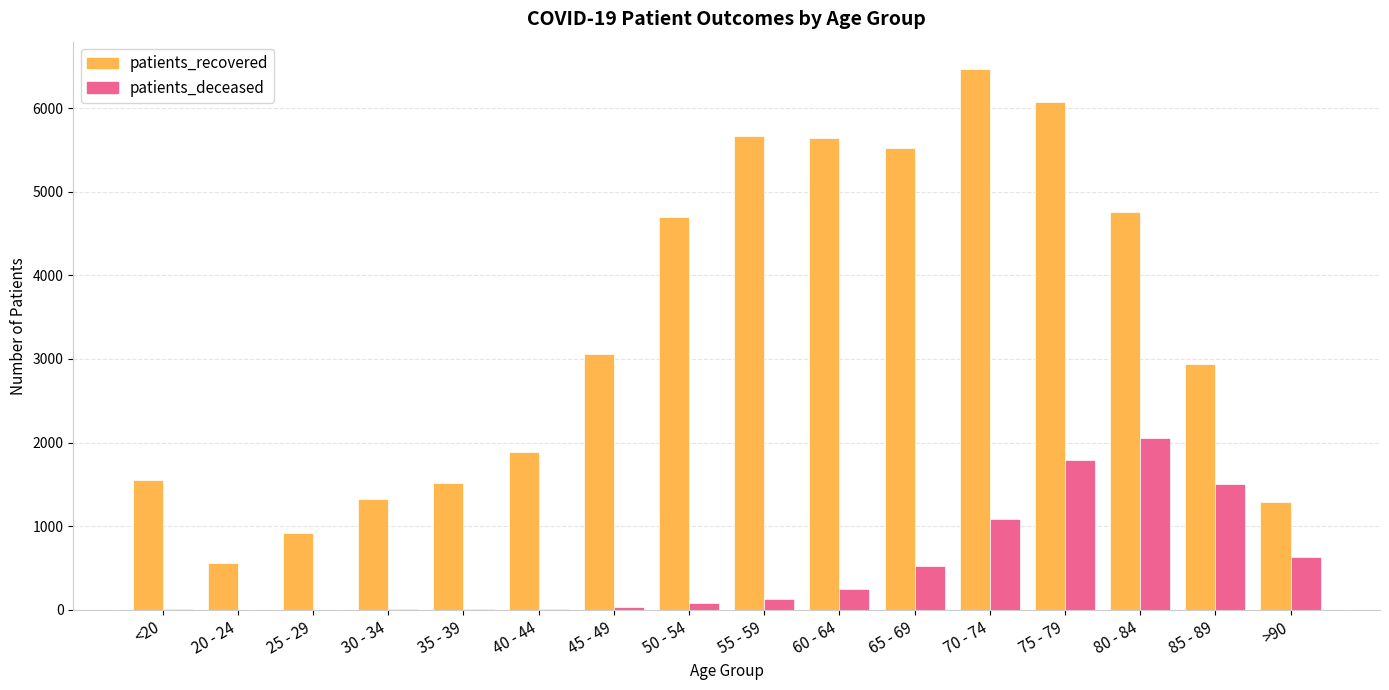

Is the value of patients_recovered at 45 - 49 greater than the value of patients_deceased at 35 - 39?

Yes